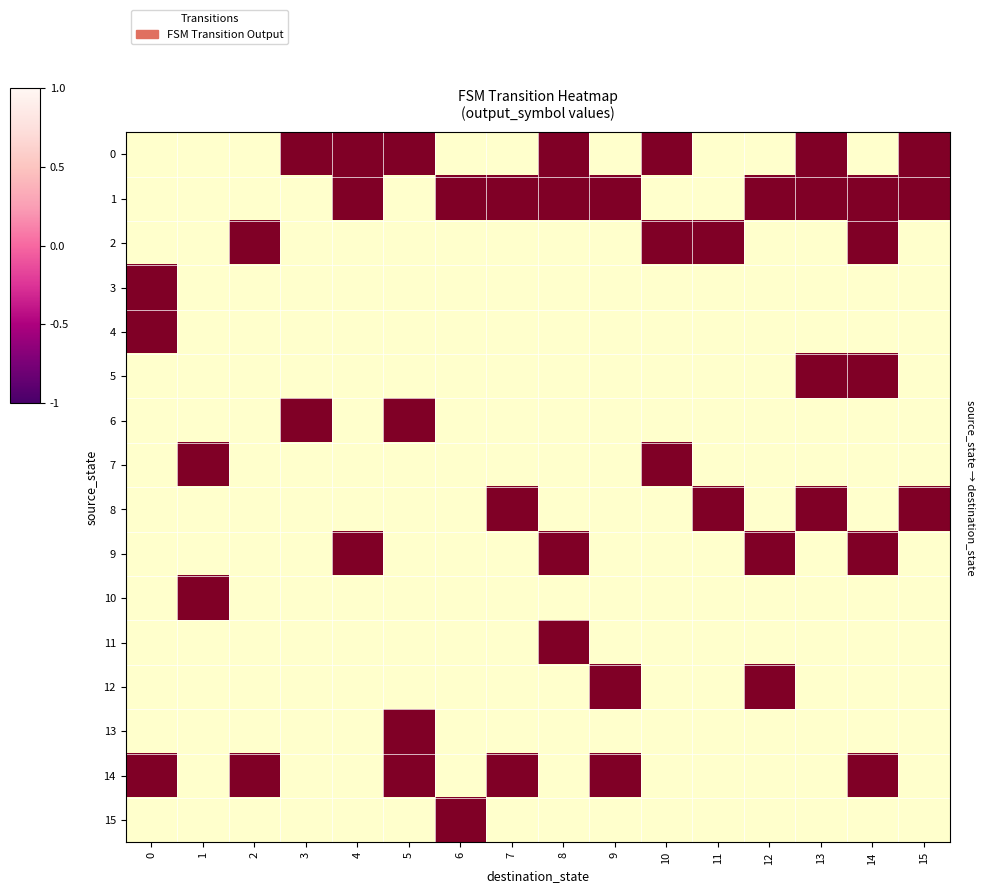

At how many categories does at least one series exceed 0?

16